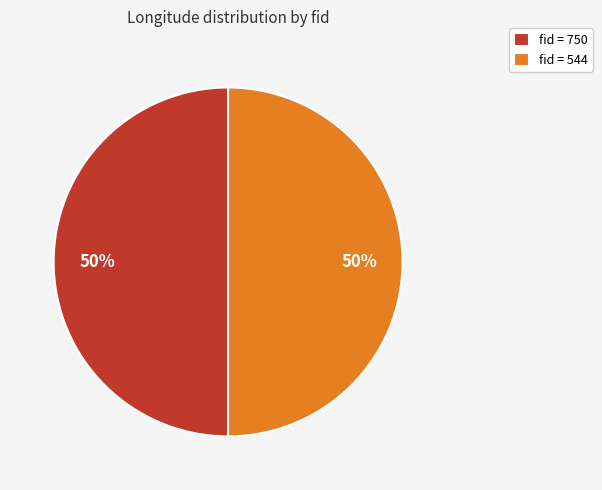

The fid = 750 slice represents 39% of the pie. True or false?

False